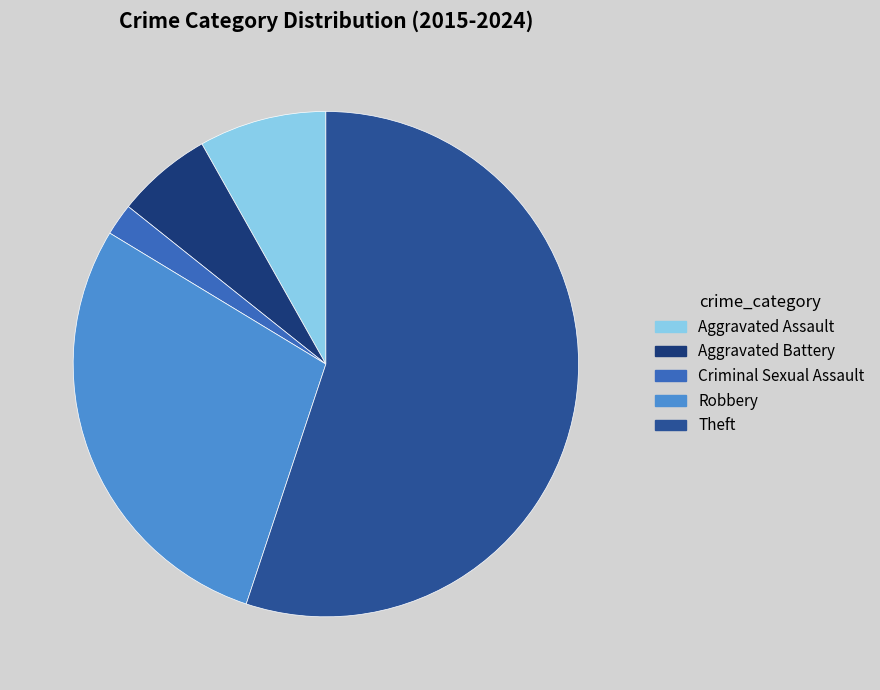

Rank the categories by value from lowest to highest.

Criminal Sexual Assault, Aggravated Battery, Aggravated Assault, Robbery, Theft